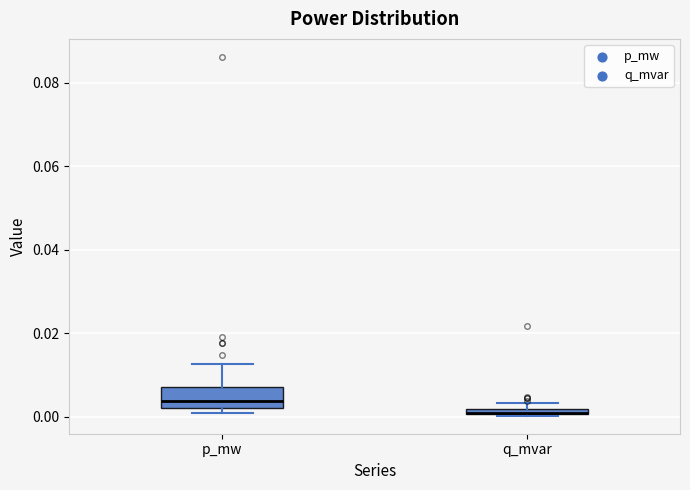

Which box's median line is the highest?

p_mw